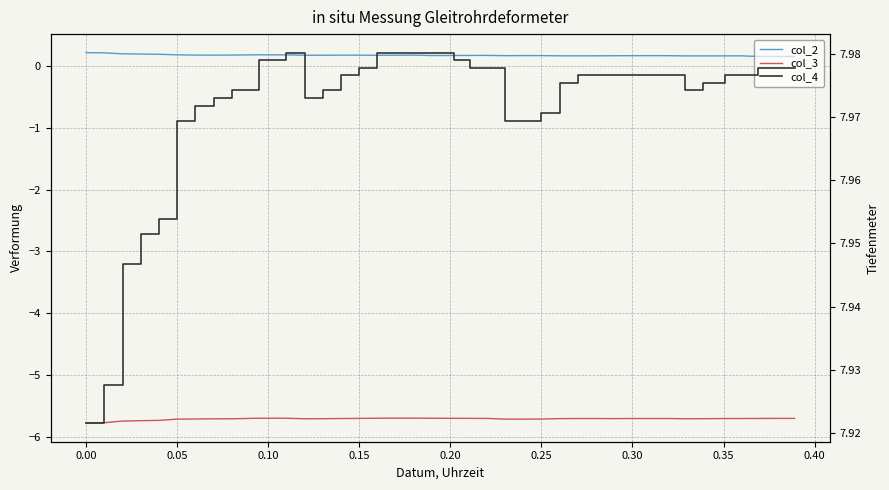

True or false: col_4 and col_2 cross at least once.

False